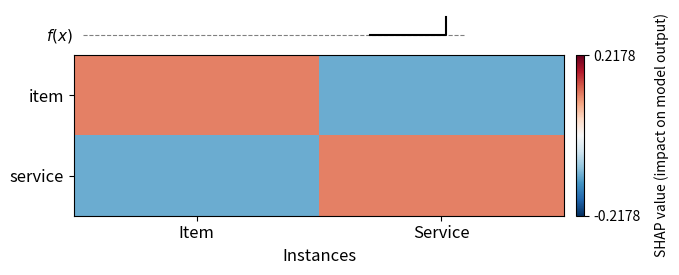

Reading right to left, extract all data points from this chart.

item: Service=-0.1	Item=0.1
service: Service=0.1	Item=-0.1